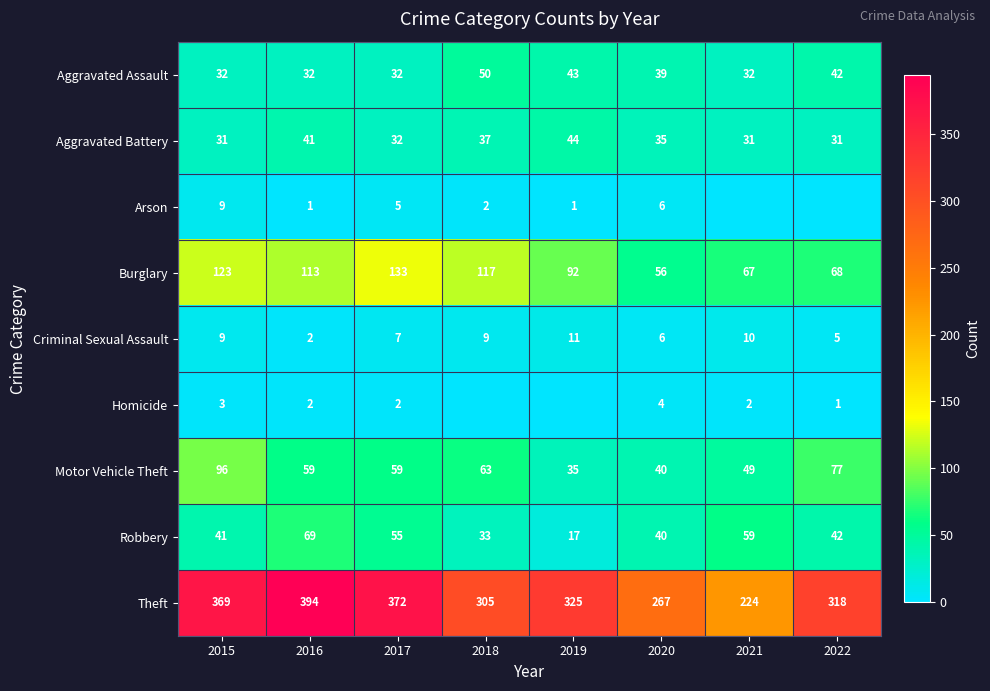

True or false: Aggravated Battery has a value of 44 at 2019.

True